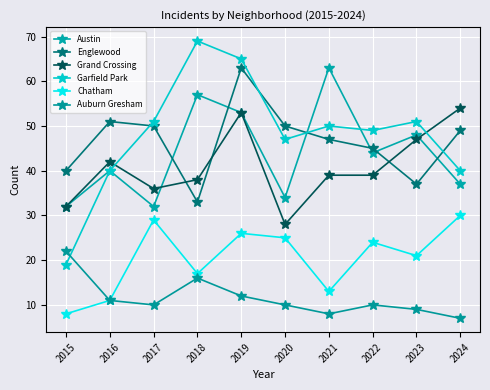

What is the difference between the second highest and minimum values in the Auburn Gresham series?

9